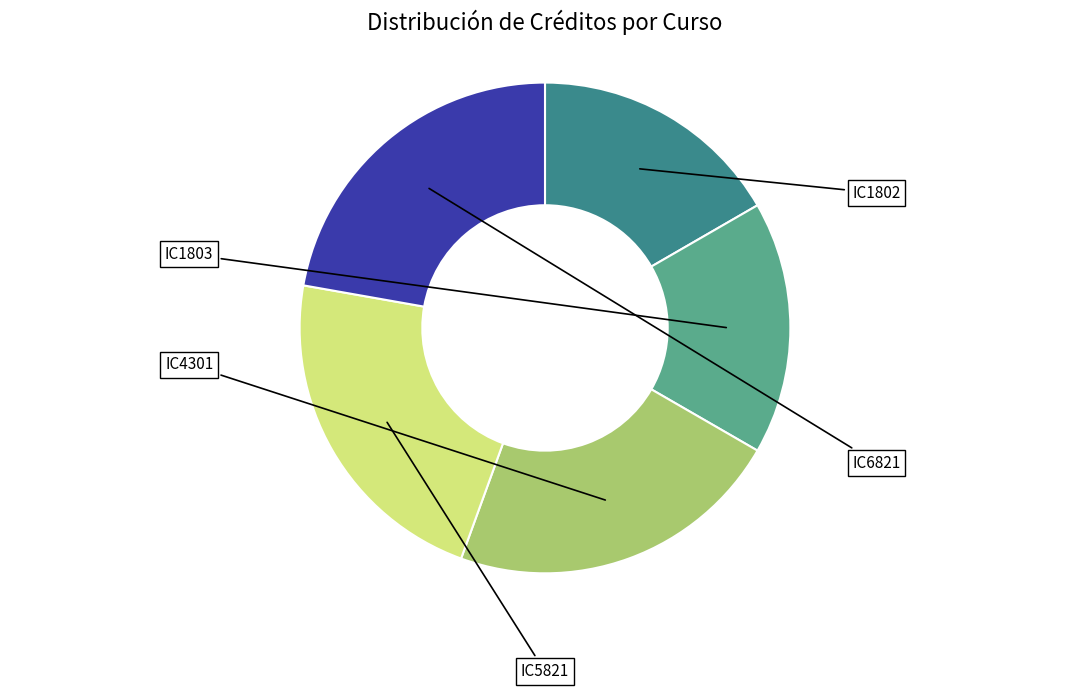

Does any single category account for the majority?

No